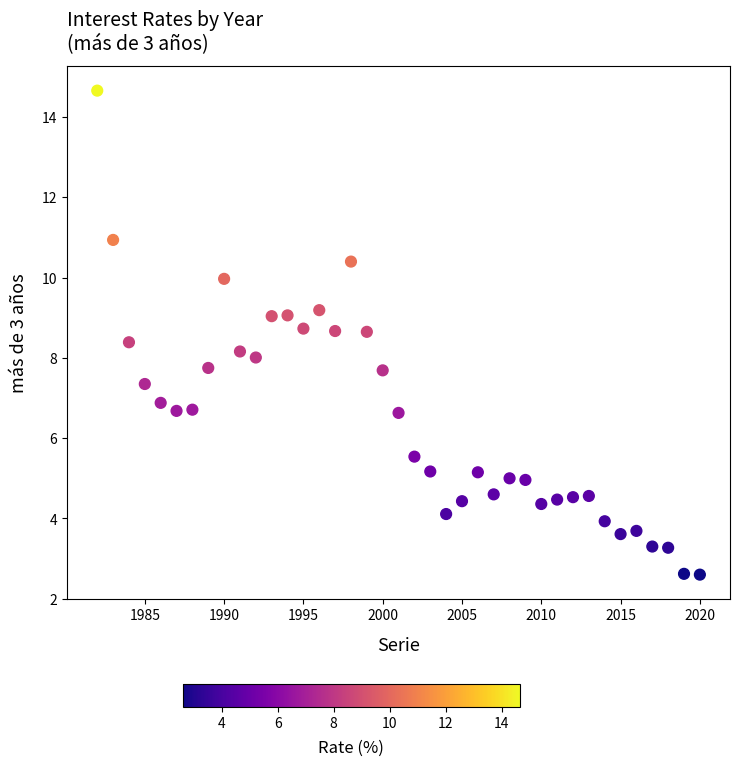

What is the range of X values (max minus min)?

38.0